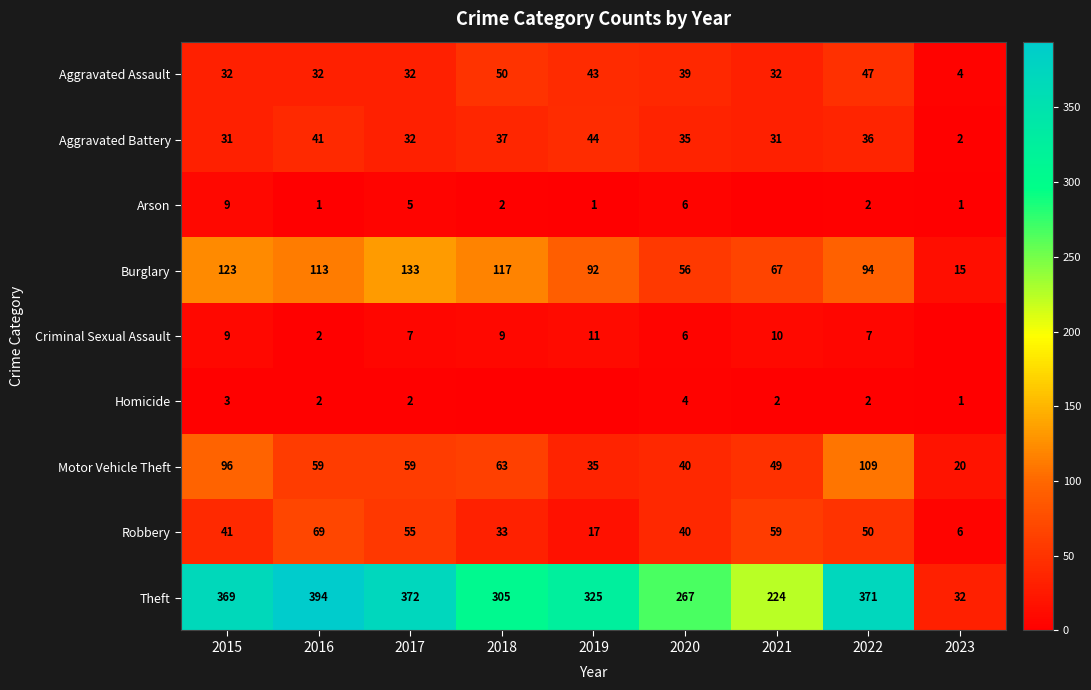

Which label corresponds to the smallest value in the chart?

2021